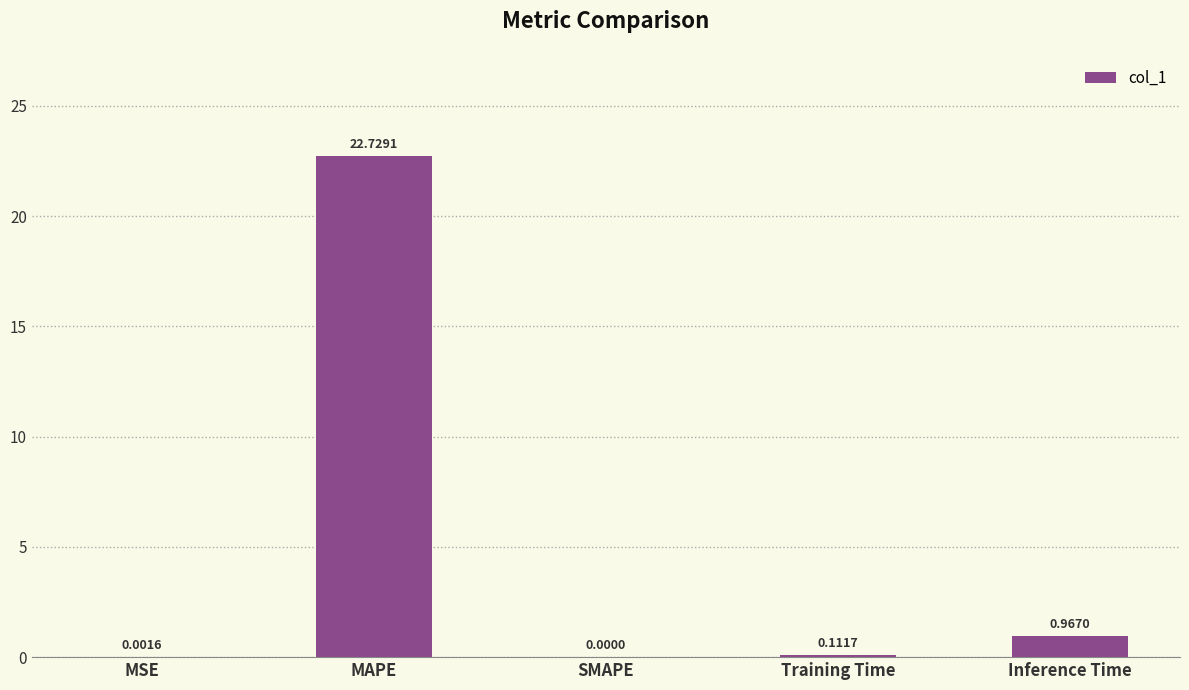

What is the sum of the values at Training Time and Inference Time?

1.1